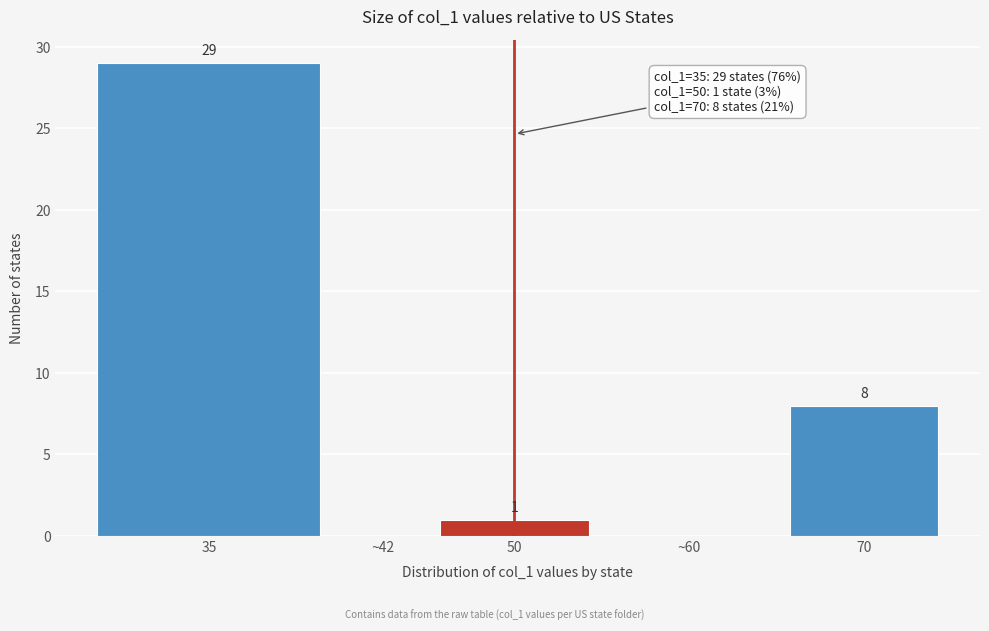

Reading left to right, what are all the values shown in this chart?

35=29	~42=0	50=1	~60=0	70=8